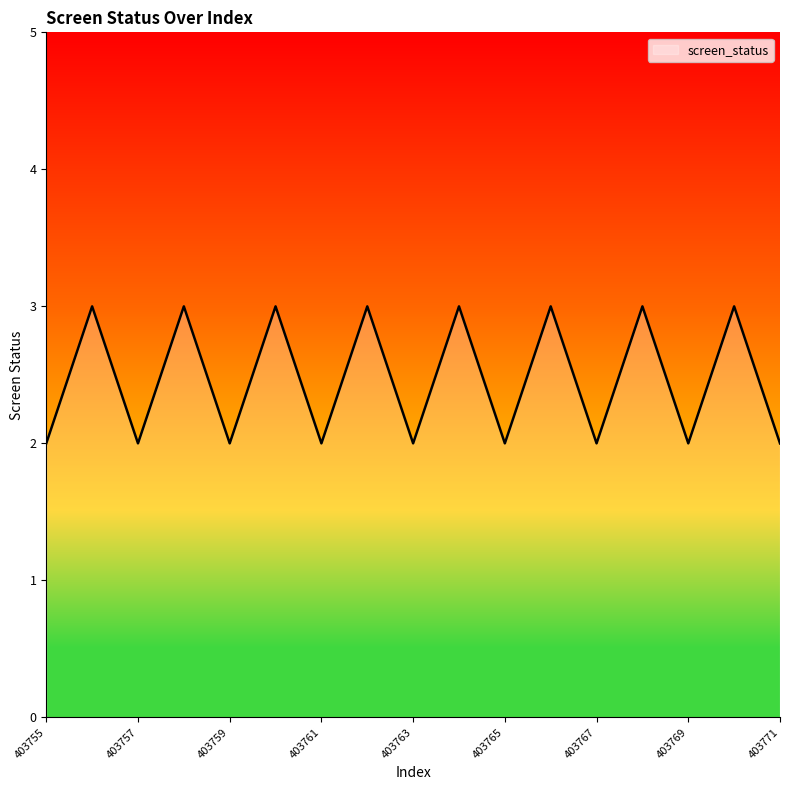

What is the maximum value shown in the chart?

3